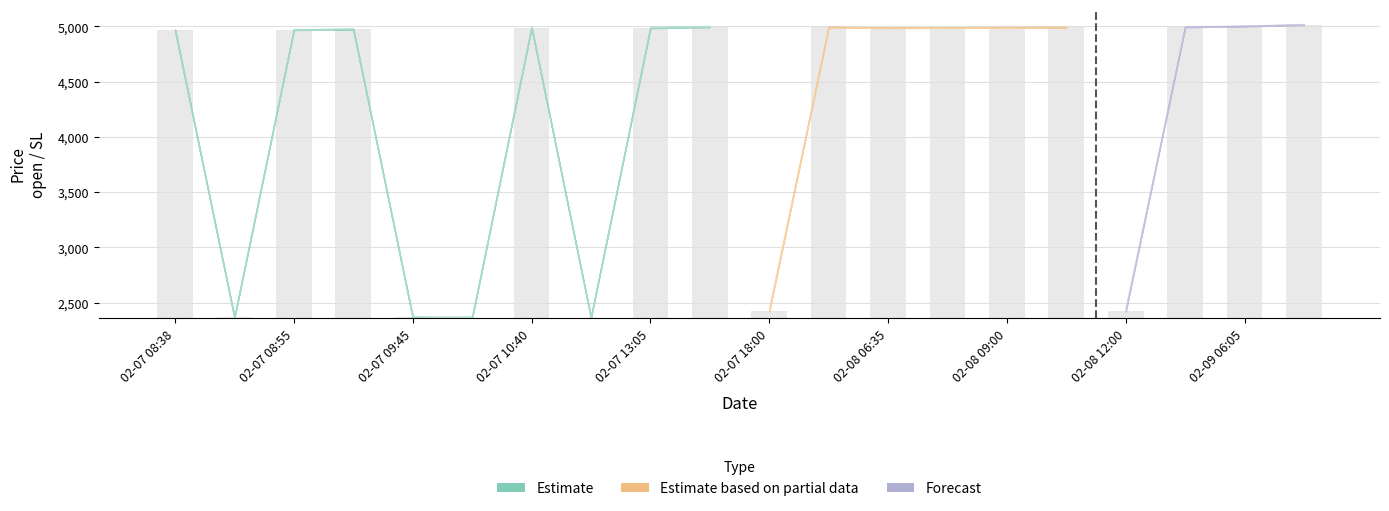

What is the spread (max minus min) of values at 2024-02-07 10:55?

11.0